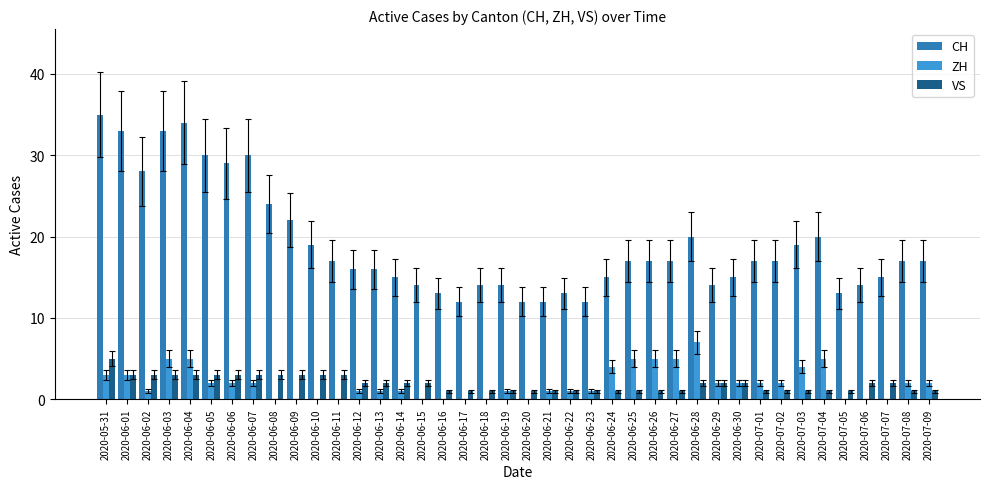

Are the bars grouped side by side (vs. stacked)?

Yes